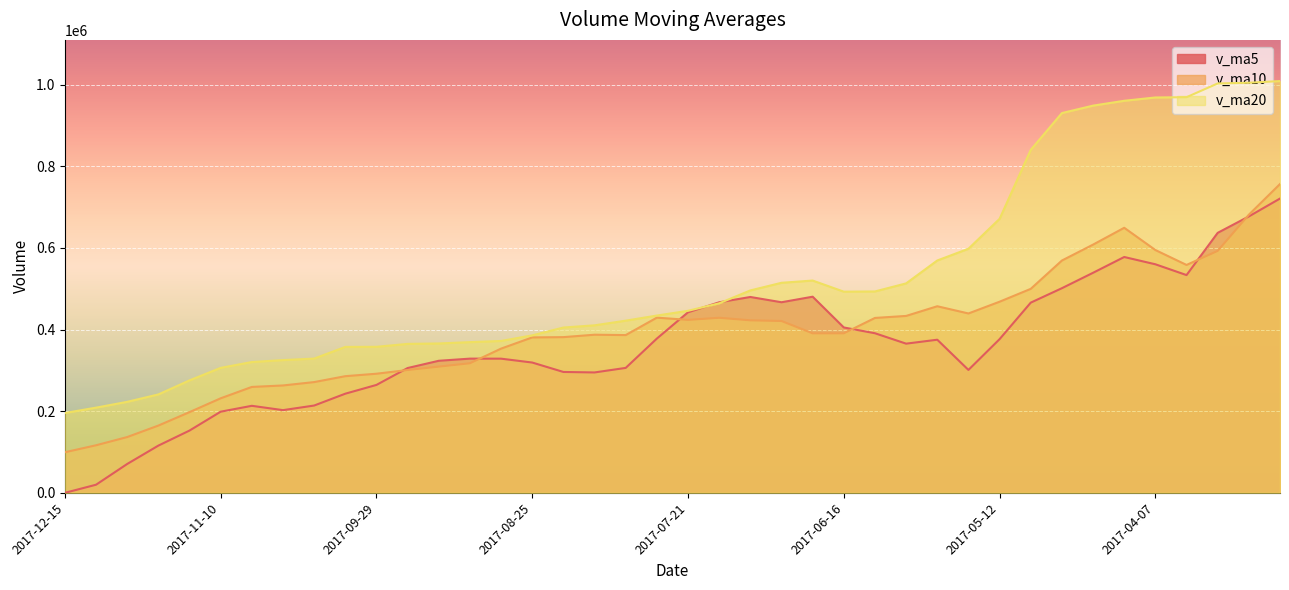

What is the difference between the second highest and minimum values in the v_ma20 series?

808784.7